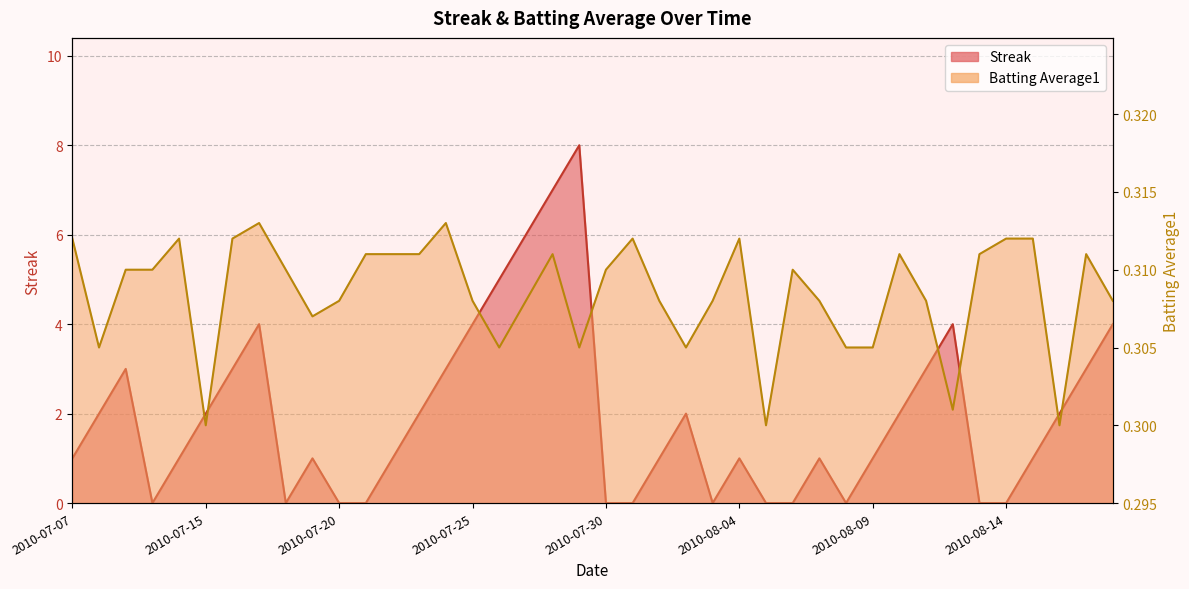

At which category does Streak reach its first local valley?

2010-07-10